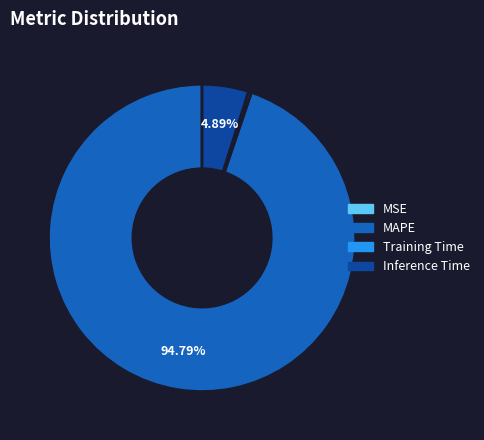

Approximately how many times larger is the value at MAPE compared to Inference Time?

19.4